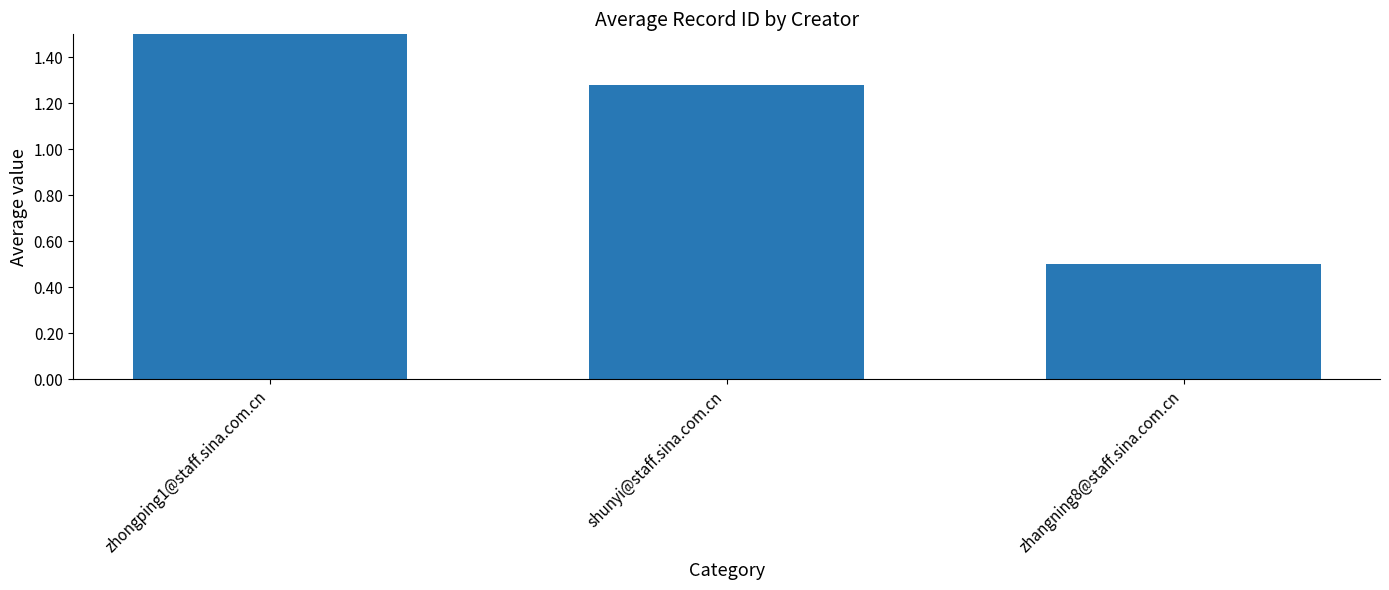

Rank the categories by value from highest to lowest.

zhongping1@staff.sina.com.cn, shunyi@staff.sina.com.cn, zhangning8@staff.sina.com.cn